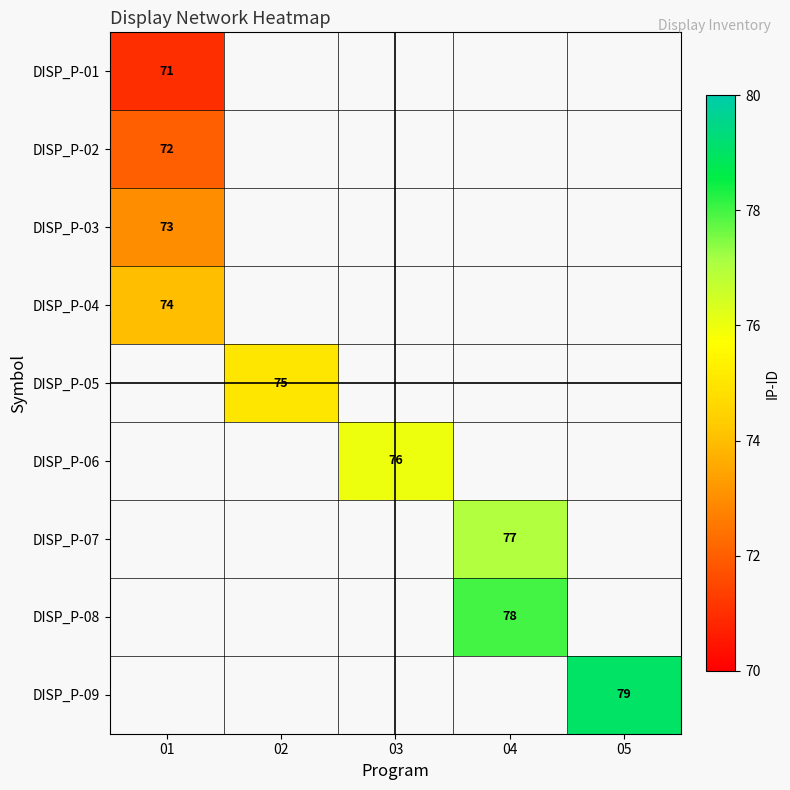

True or false: DISP_P-02 has a value of 72 at 01.

True